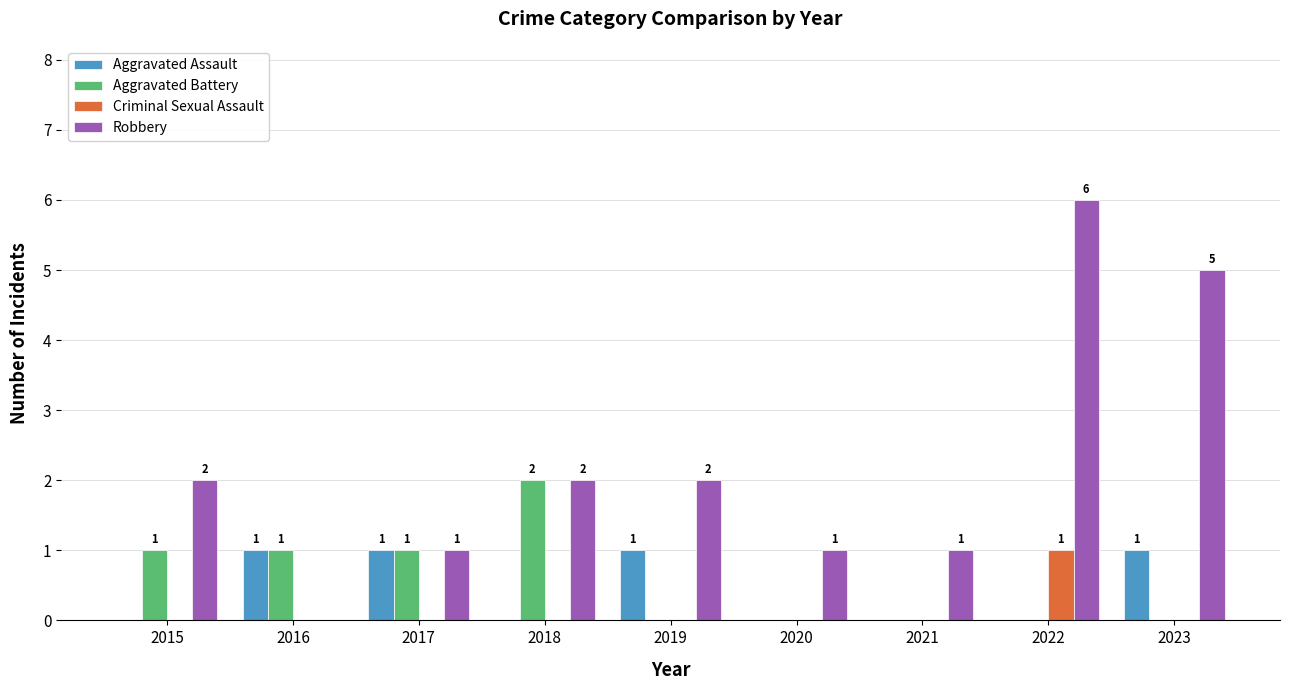

What are all the series names shown in the legend?

Aggravated Assault, Aggravated Battery, Criminal Sexual Assault, Robbery